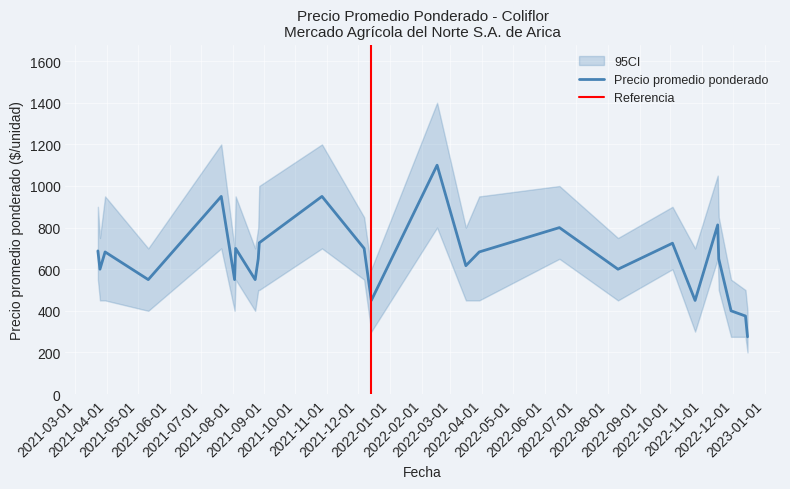

List the labels in order of Precio mínimo value, largest first.

2022-02-16, 2021-07-21, 2021-10-27, 2022-11-16, 2022-06-15, 2022-10-03, 2021-12-07, 2021-03-23, 2021-08-04, 2021-08-27, 2021-03-30, 2022-03-29, 2021-08-26, 2022-11-17, 2022-03-16, 2021-03-25, 2022-08-11, 2021-05-11, 2021-08-03, 2021-08-23, 2021-12-14, 2022-10-25, 2022-11-29, 2022-12-13, 2022-12-15